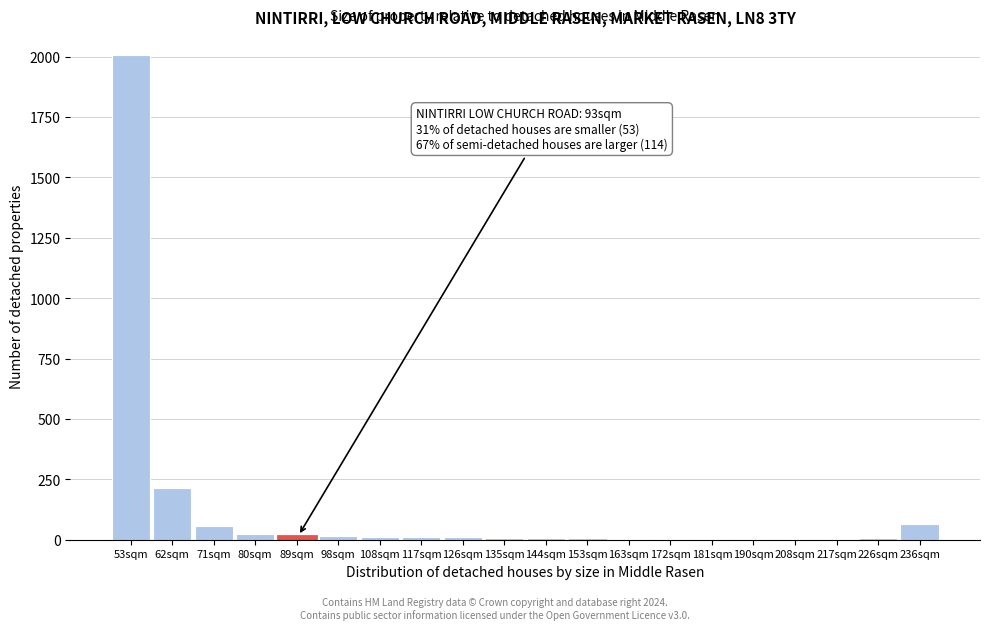

Which category has the highest value across all series?

53sqm